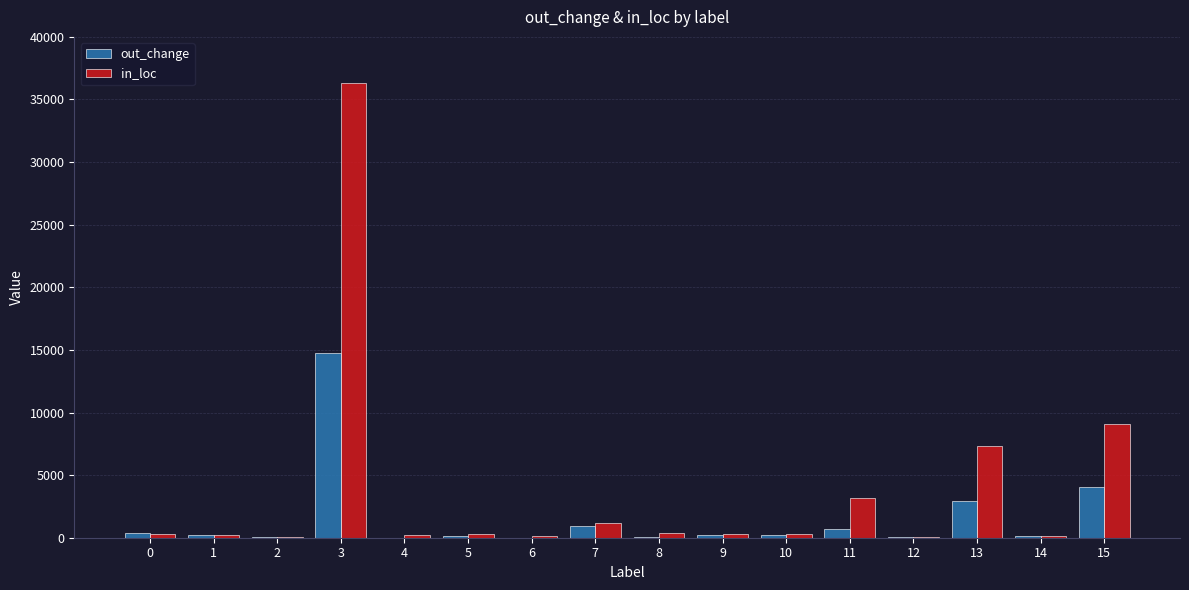

What is the highest value of the out_change series?

14766